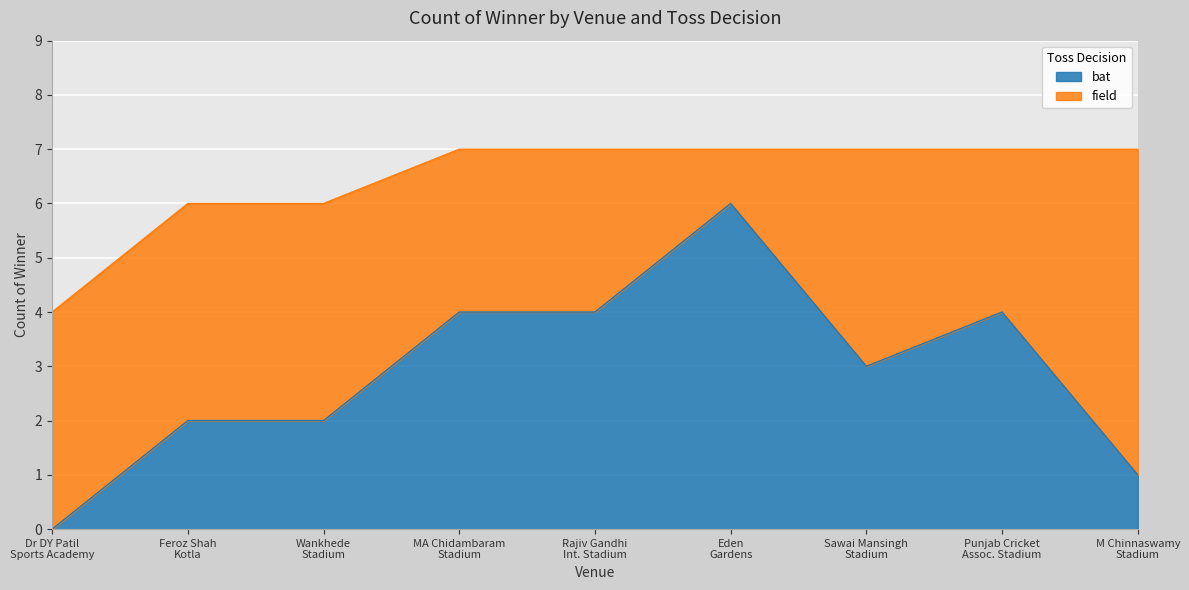

How many series are shown in this chart?

2